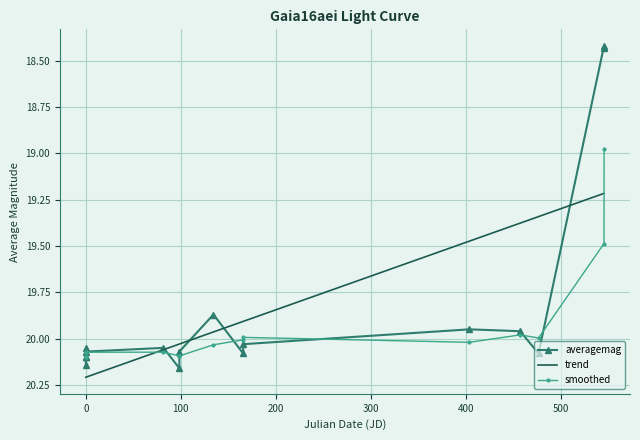

In averagemag, how many points are higher than both neighbors (excluding endpoints)?

5